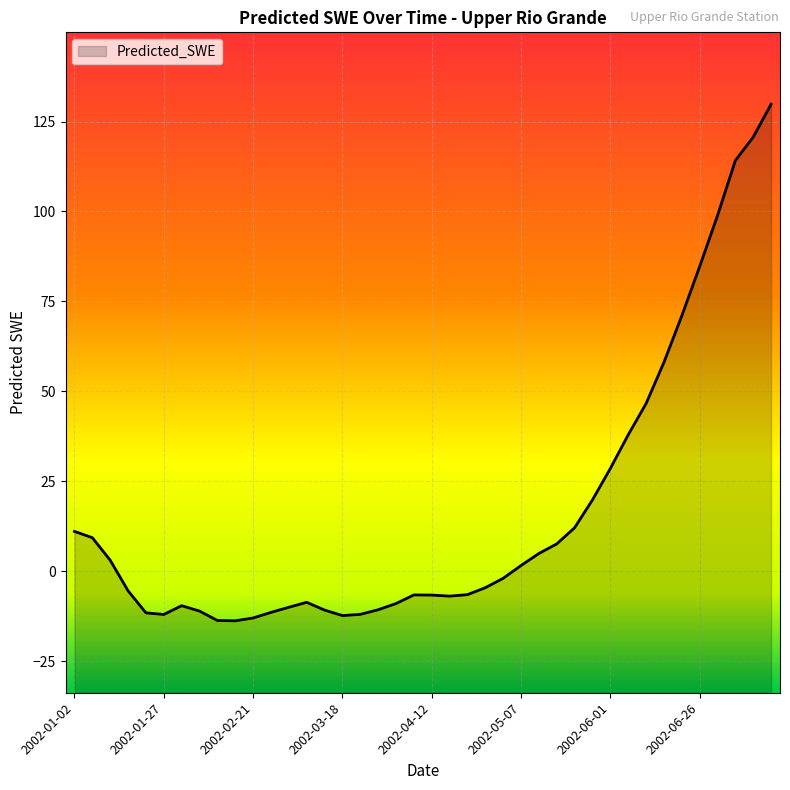

At which category does the data reach its first local peak?

2002-02-01